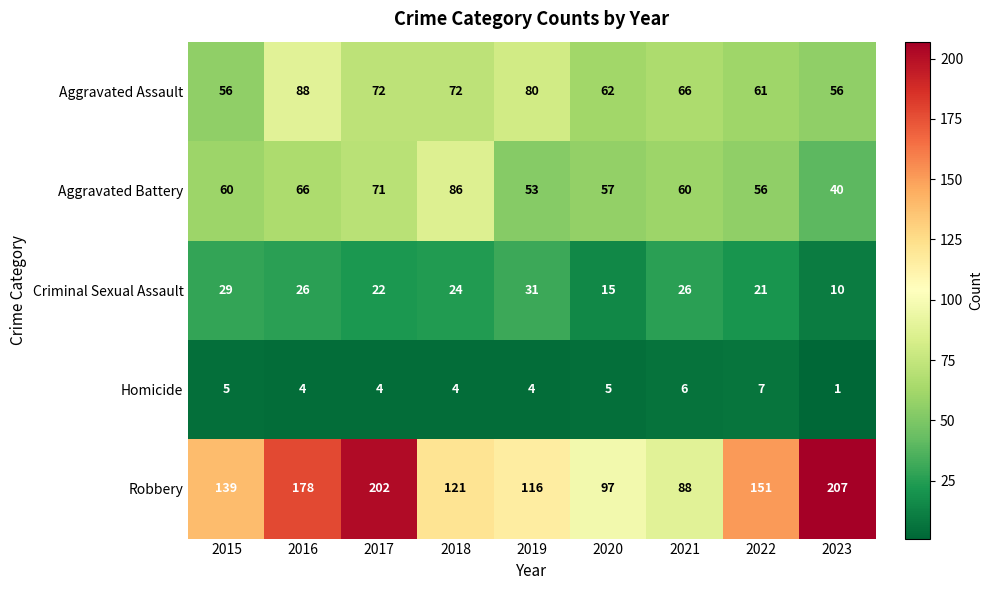

Which series has the largest range (max minus min)?

Robbery